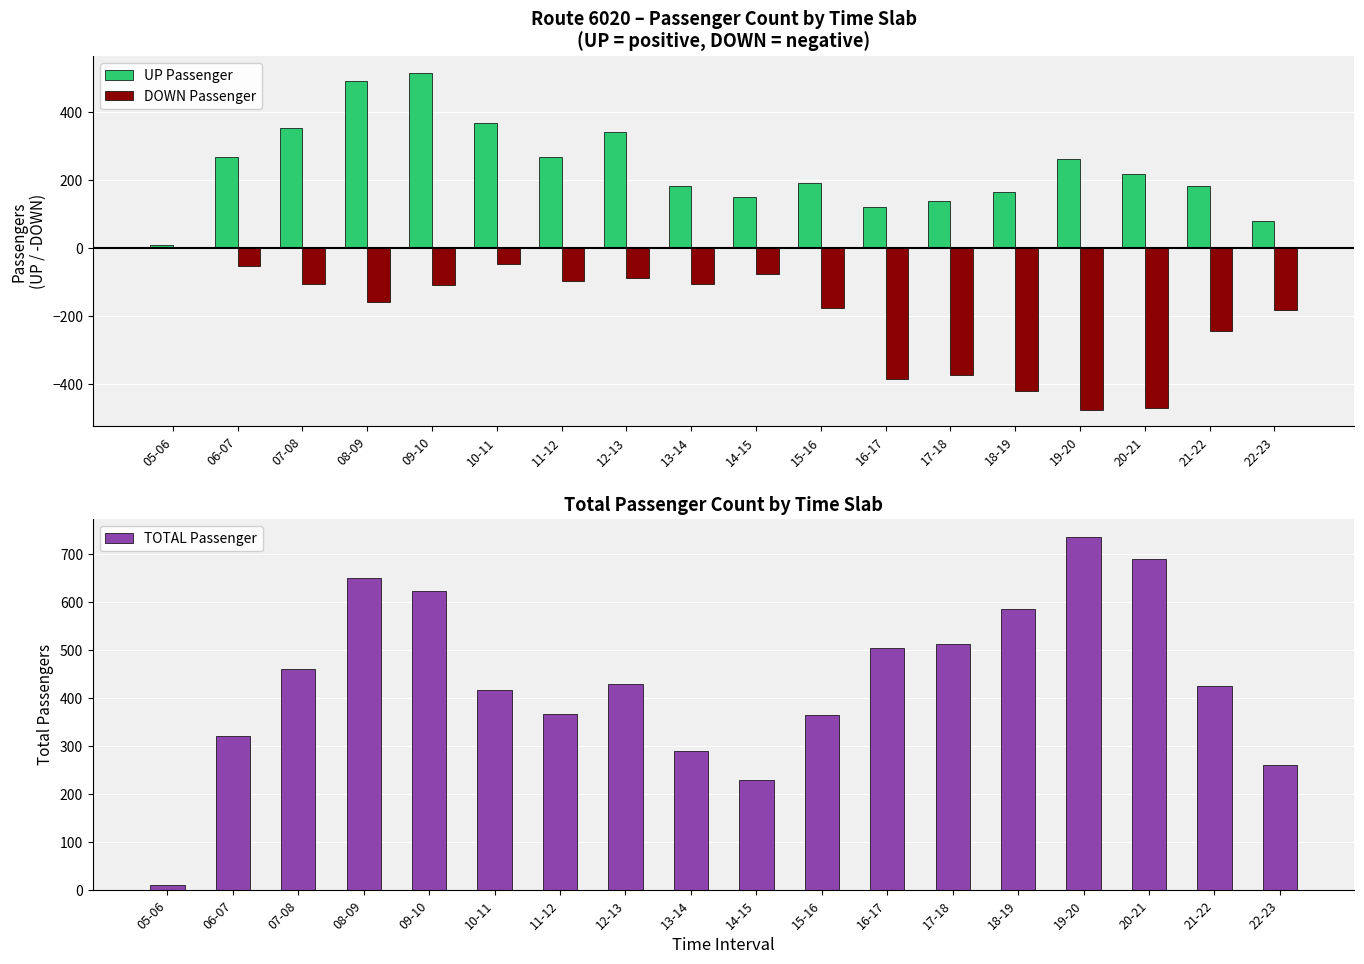

Reading right to left, list all the values displayed in this chart.

UP Passenger: 80	183	220	262	166	140	121	191	152	184	341	270	370	516	491	354	268	9
DOWN Passenger: -180	-242	-470	-474	-419	-373	-383	-174	-76	-105	-88	-96	-47	-108	-159	-106	-52	0
TOTAL Passenger: 260	425	690	736	585	513	504	365	228	289	429	366	417	624	650	460	320	9